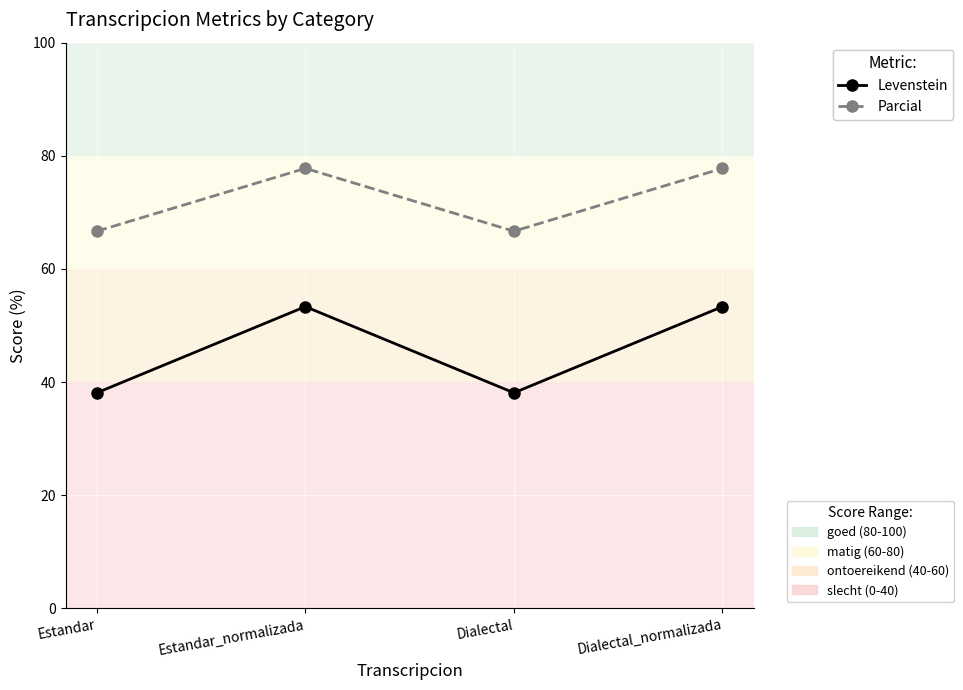

What is the total value across all series at Estandar_normalizada?

131.1